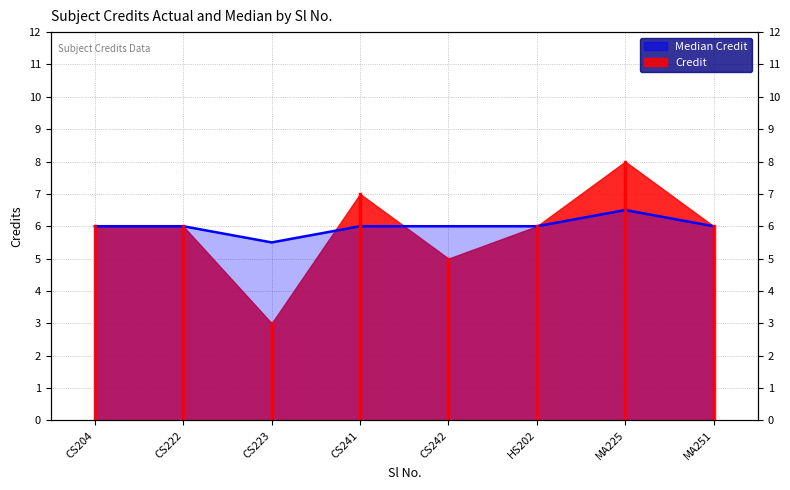

The chart shows a value of 6.0 at HS202. True or false?

True